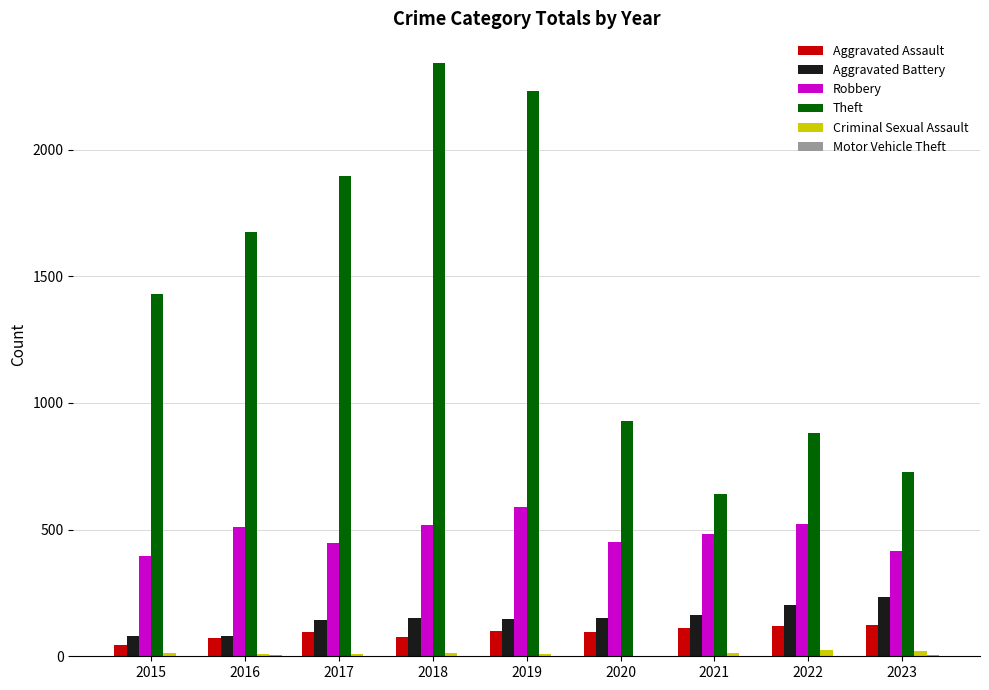

Which series has the largest total across all categories?

Theft